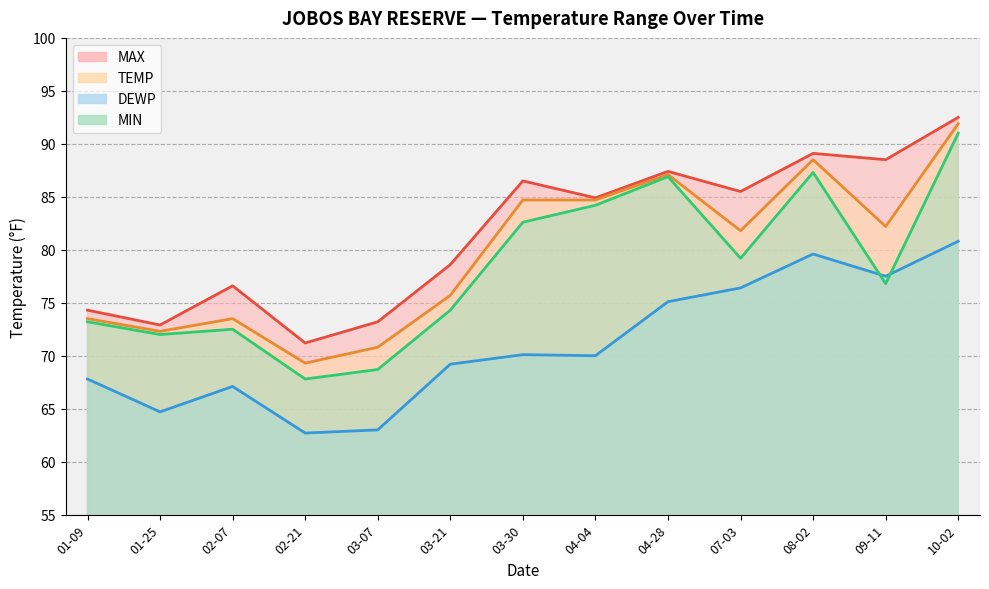

The TEMP series shows 48.0 at 02-07. True or false?

False